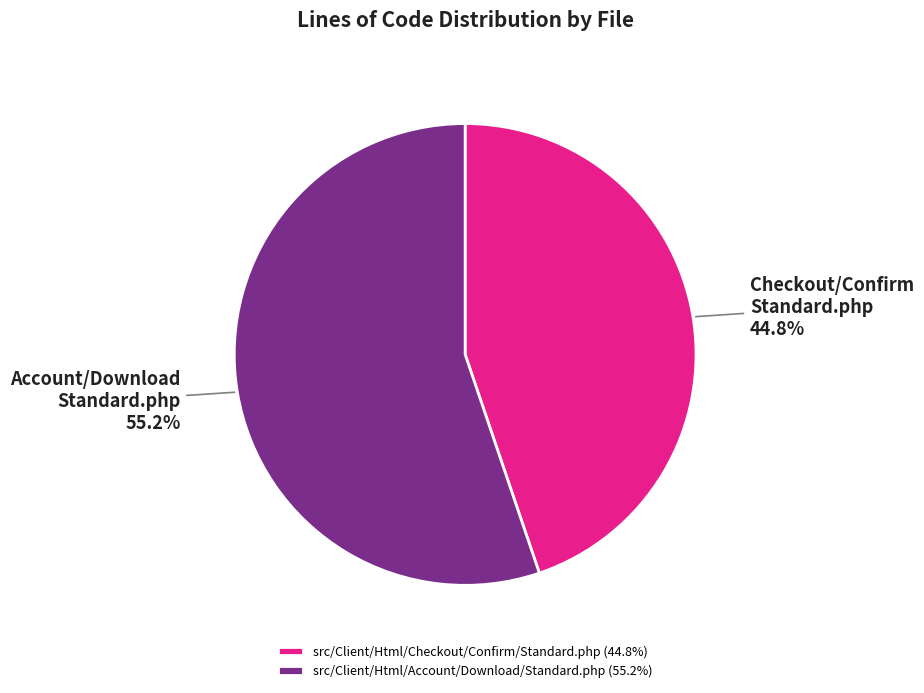

What percentage is the src/Client/Html/Account/Download/Standard.php slice, to the nearest percent?

55%